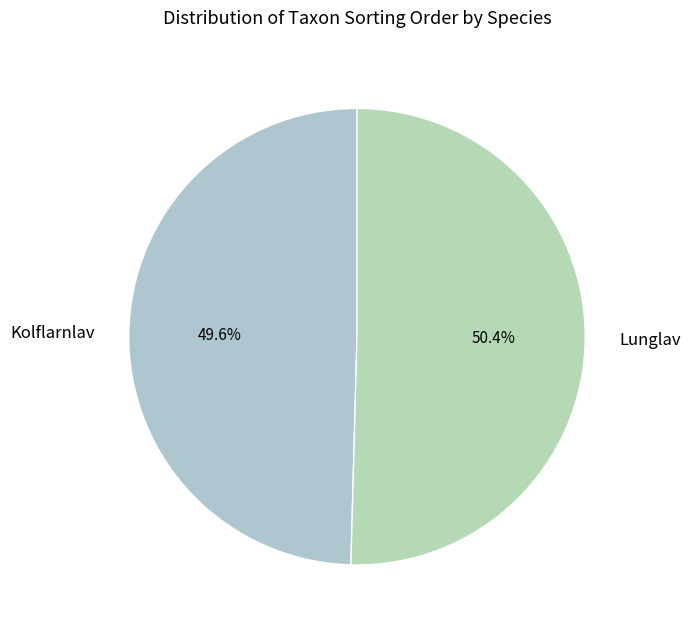

Which slice is the smallest?

Kolflarnlav